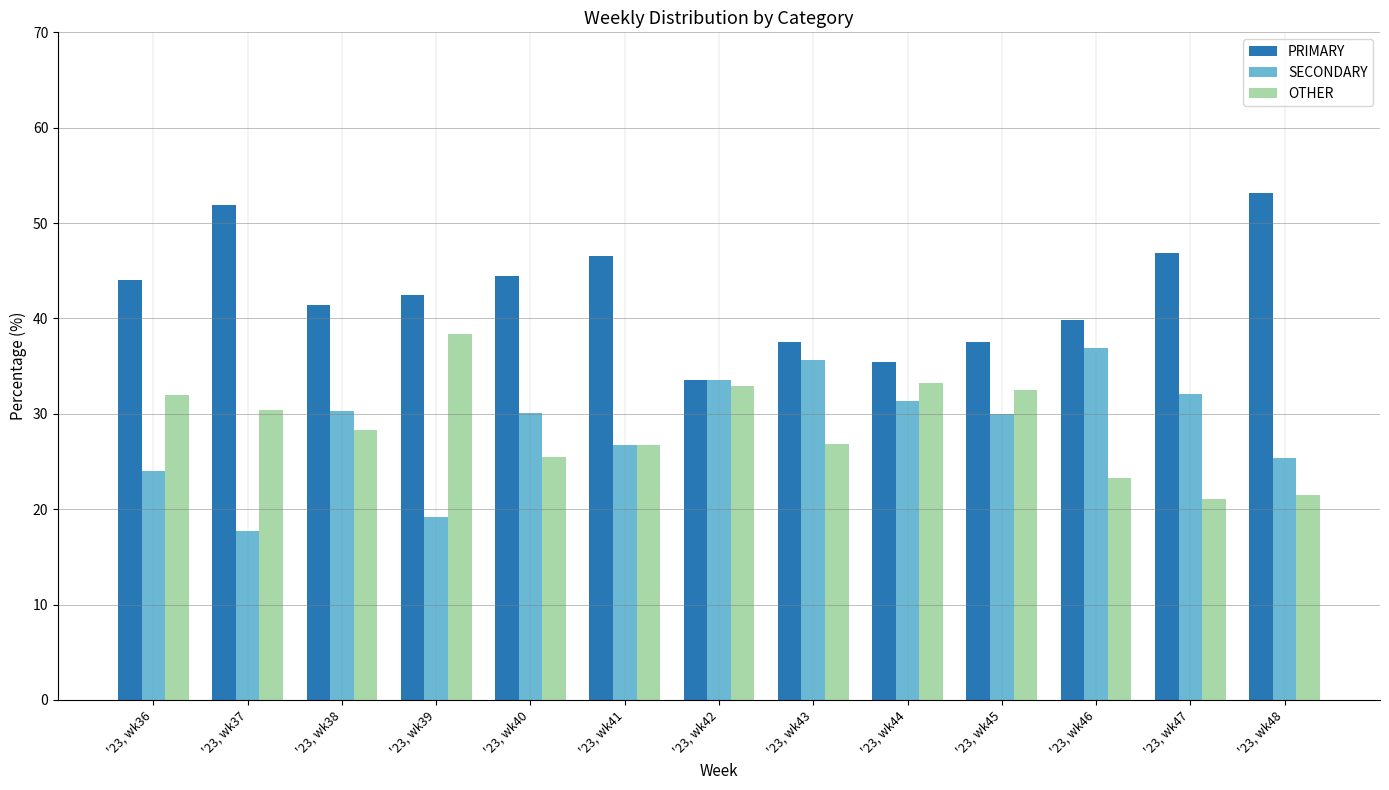

List the series in order of their peak value, lowest first.

SECONDARY, OTHER, PRIMARY